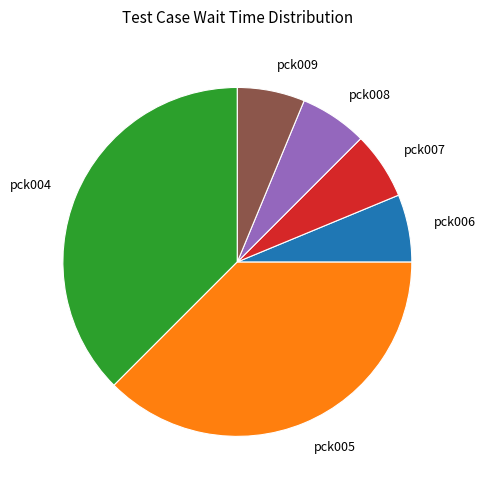

Is it true that pck006 is 21% of the pie?

False